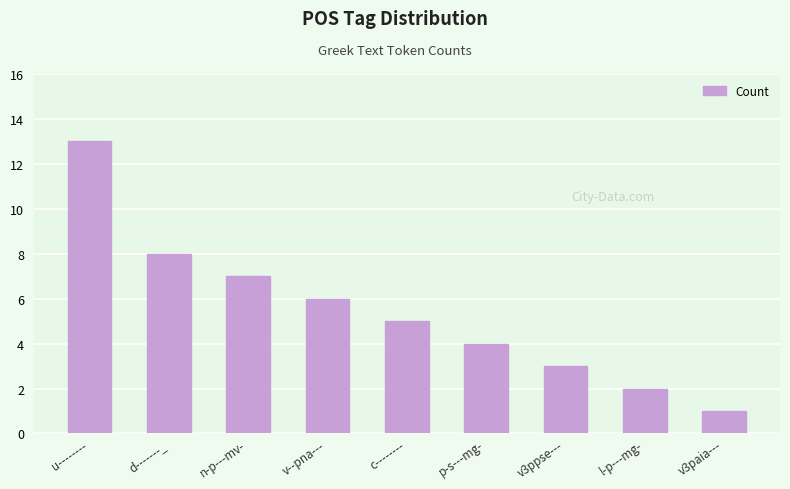

How many values are below 5?

4